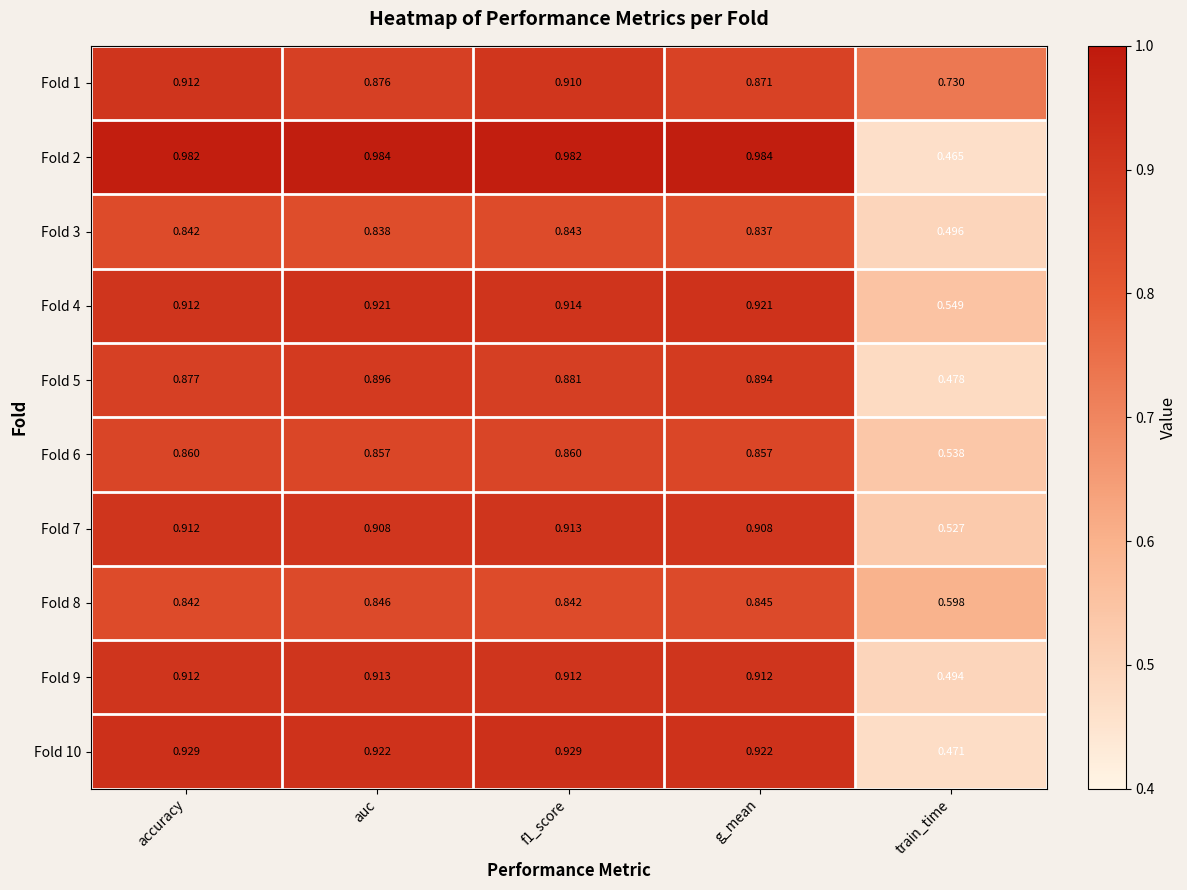

Where is Fold 5 nearest to the value 0?

train_time